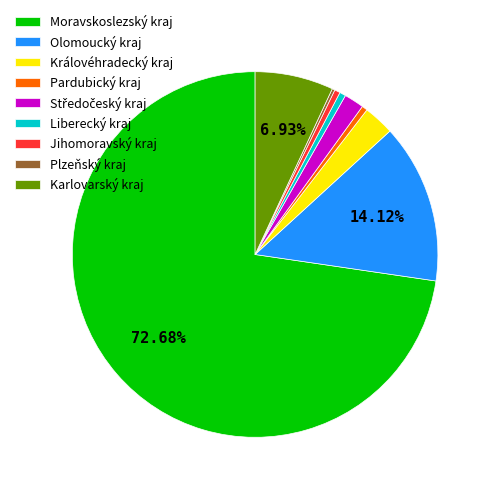

Is it true that Olomoucký kraj is 14% of the pie?

True